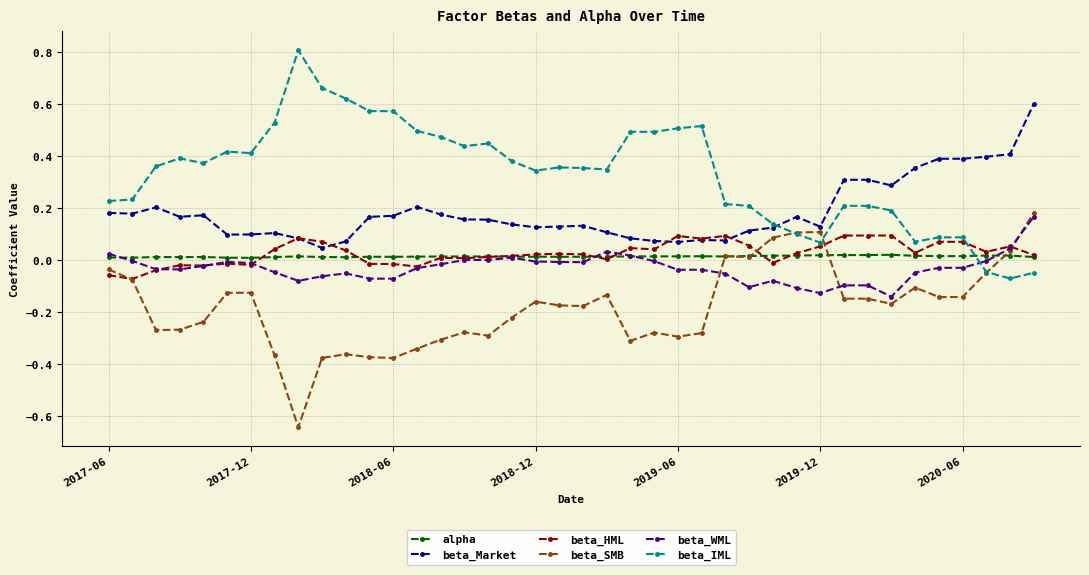

True or false: alpha and beta_Market cross at least once.

False